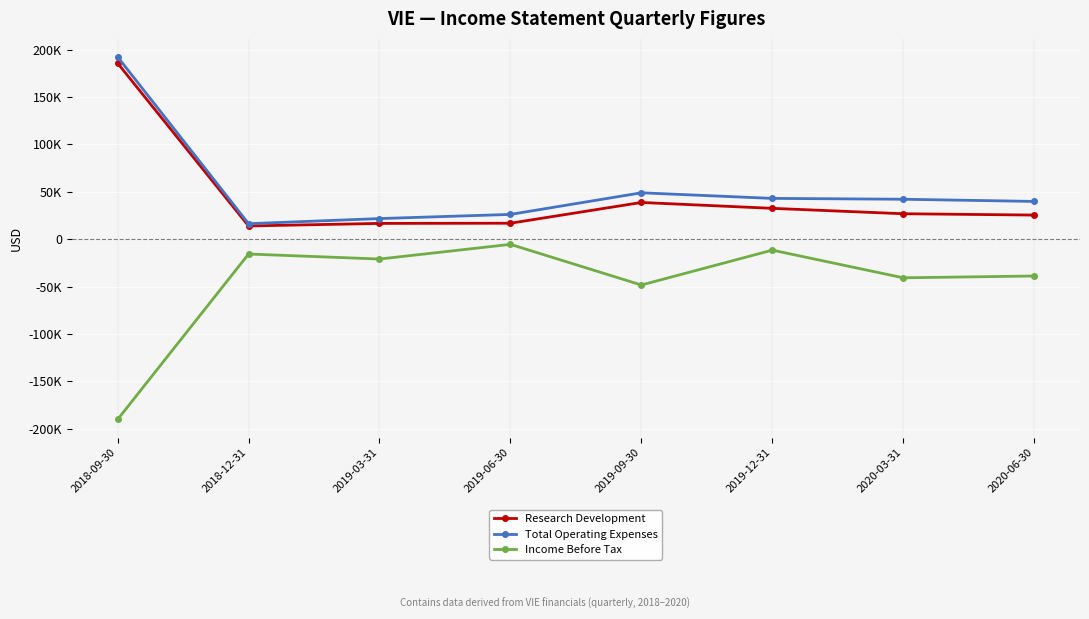

What are all the series names shown in the legend?

Research Development, Total Operating Expenses, Income Before Tax